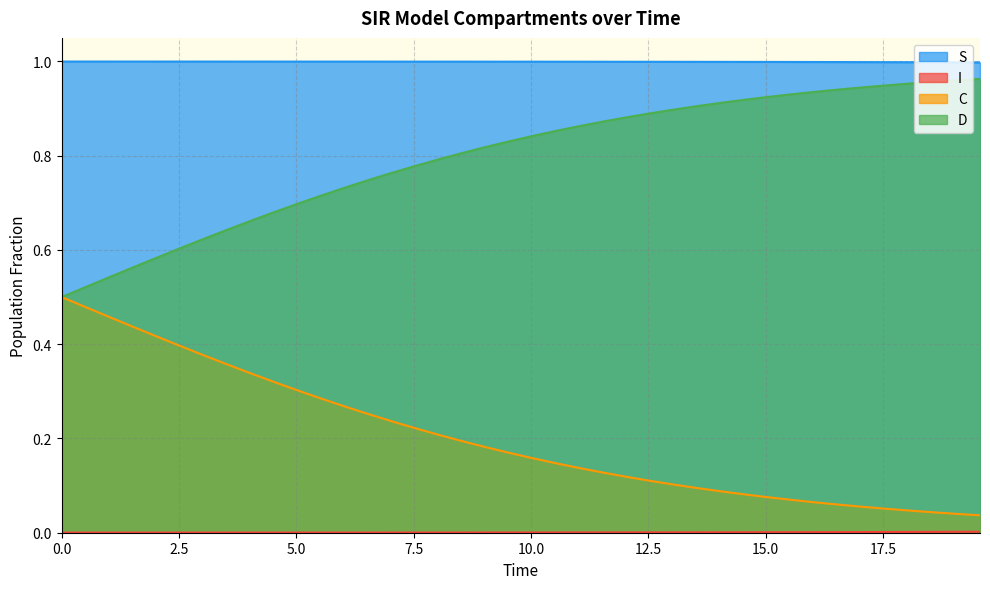

True or false: I and S intersect in this chart.

False